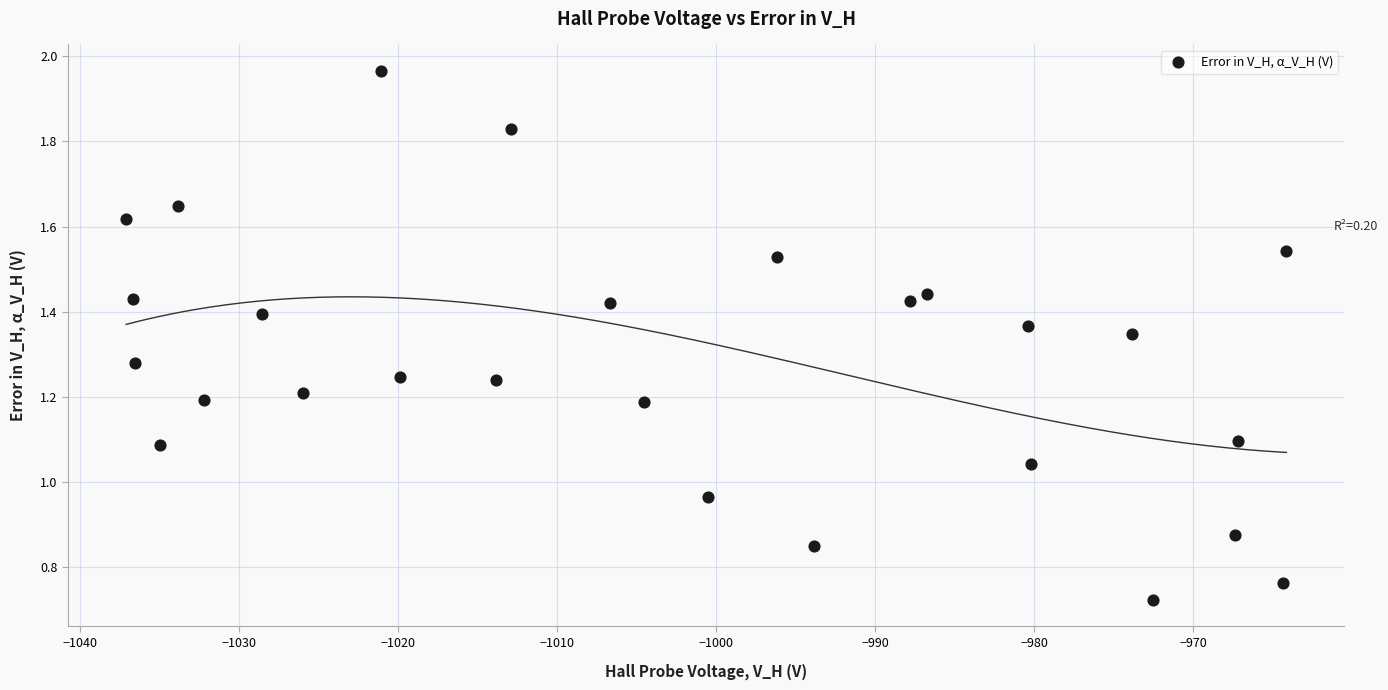

What is the range of X values (max minus min)?

73.0